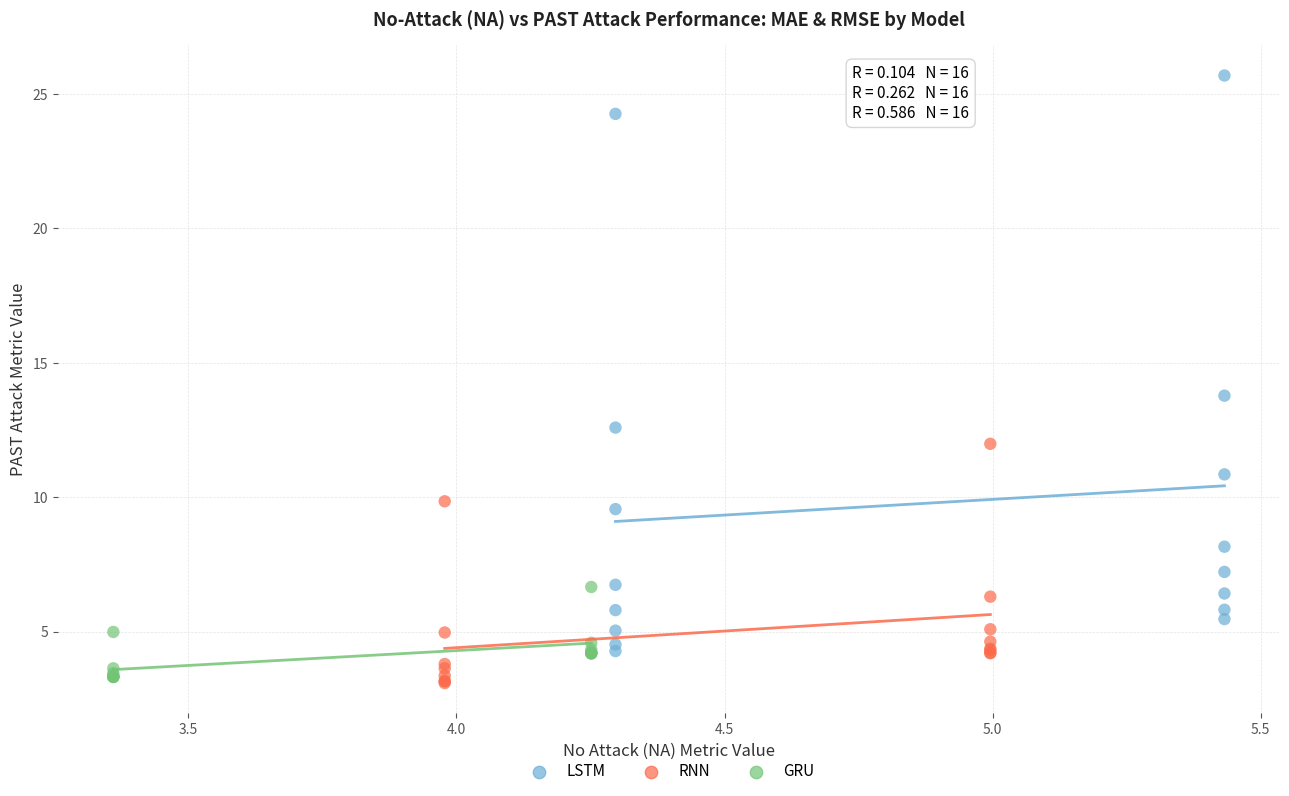

Which series has the widest spread of Y values?

LSTM